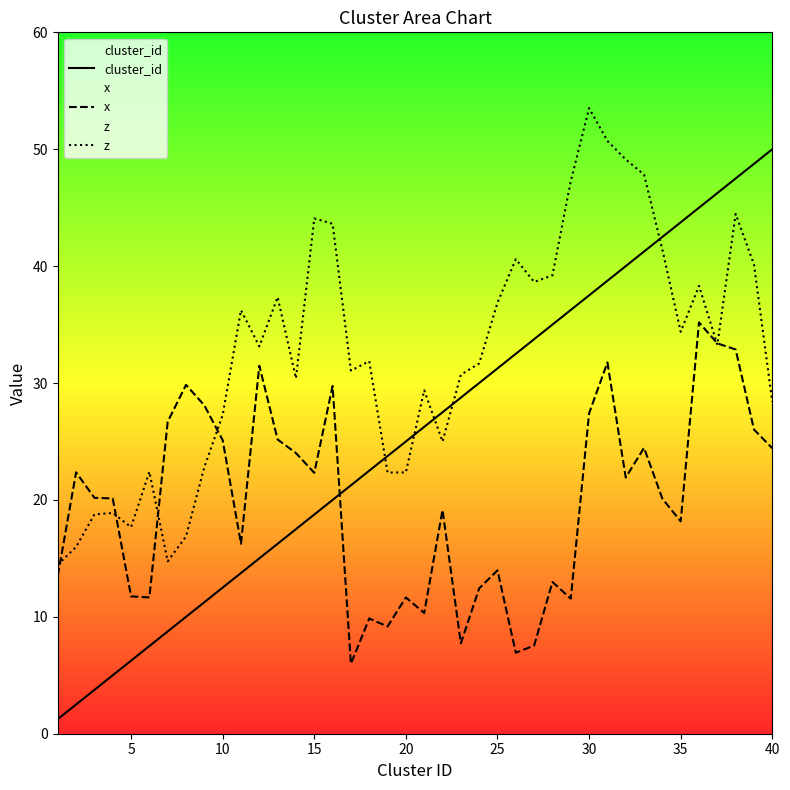

True or false: z has a value of 63.3 at 15.

False